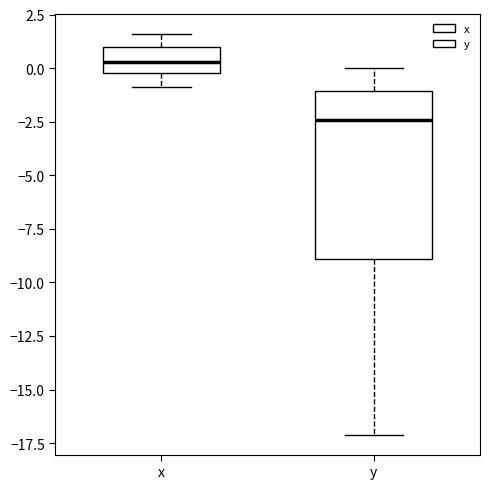

Where does the upper whisker of the box for x end on the y-axis? The values are not printed on the chart, so give them approximately, as read against the axis.

1.5